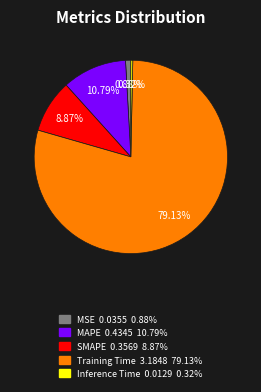

Rank the categories by value from highest to lowest.

Training Time, MAPE, SMAPE, MSE, Inference Time